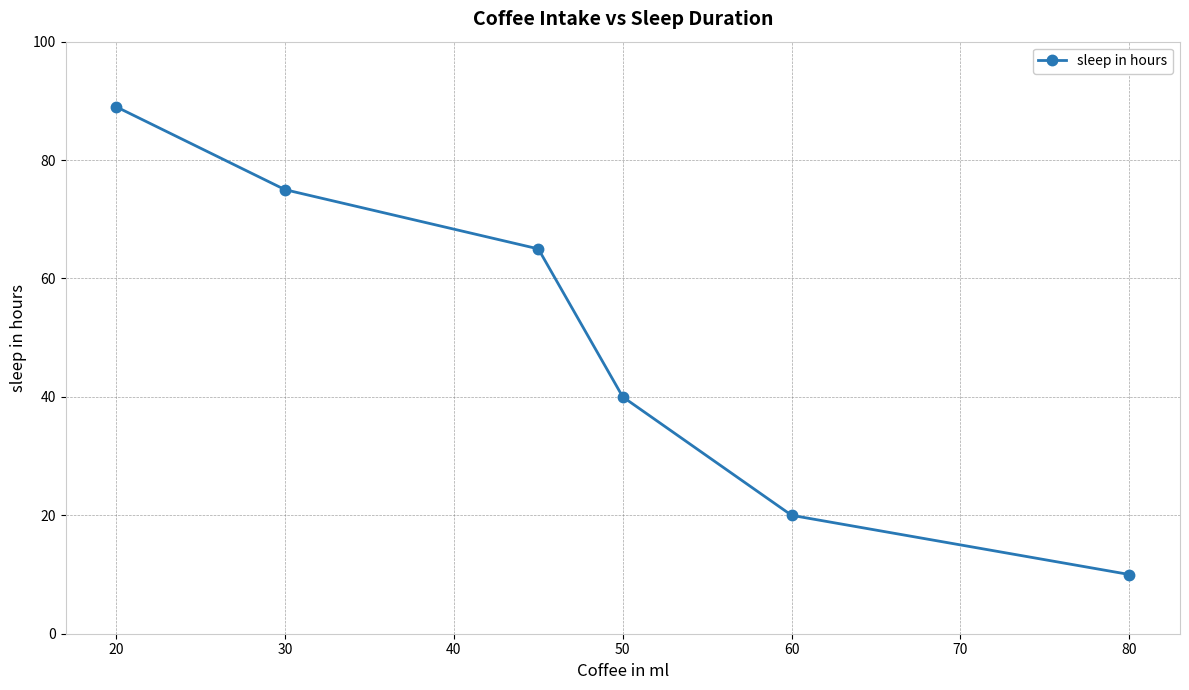

What is the average value?

50